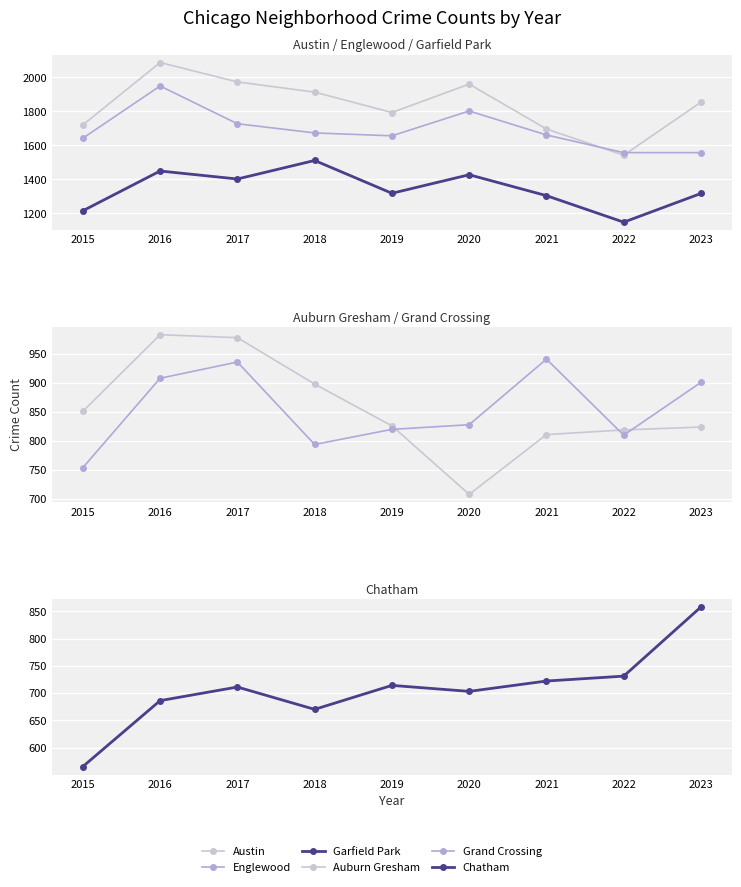

Reading left to right, transcribe all the data shown in this chart.

Austin: 1719	2086	1972	1912	1792	1959	1695	1541	1853
Englewood: 1641	1948	1726	1672	1655	1801	1660	1556	1556
Garfield Park: 1214	1448	1401	1510	1317	1426	1303	1147	1316
Auburn Gresham: 851	983	978	898	826	708	811	819	824
Grand Crossing: 754	908	936	794	820	828	941	810	901
Chatham: 565	686	711	670	714	703	722	731	858